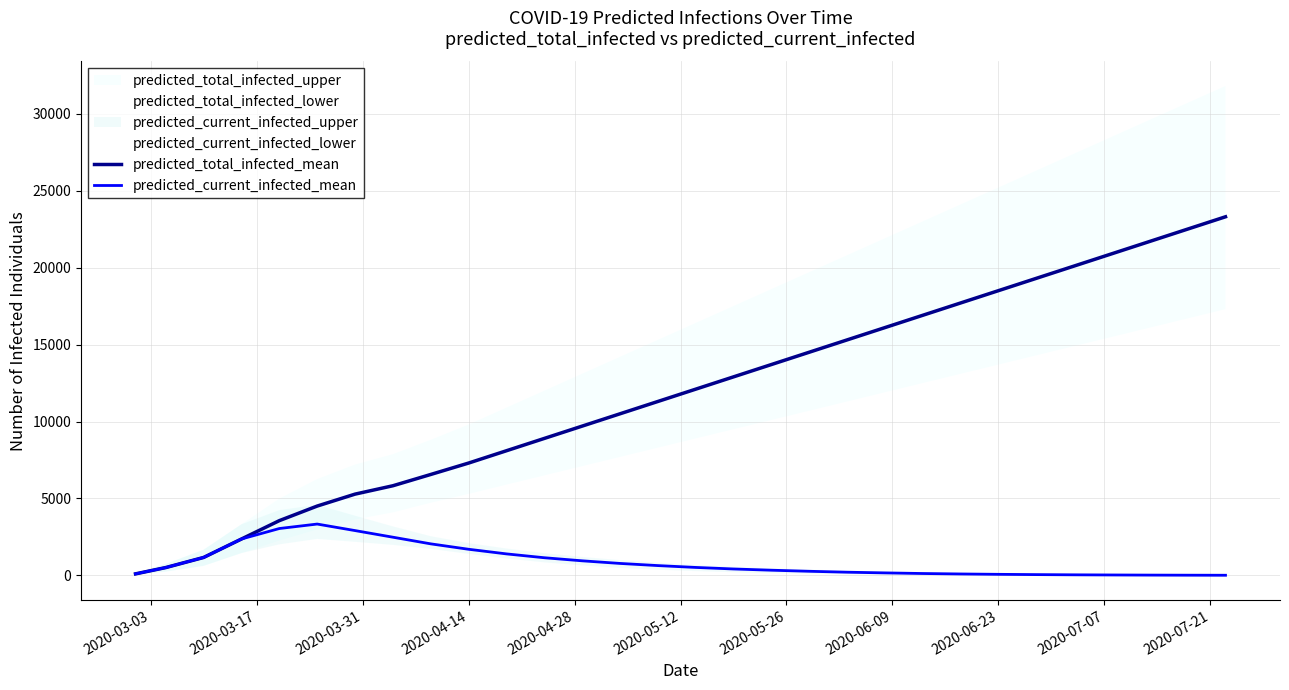

What is the highest value of the predicted_total_infected_mean series?

23300